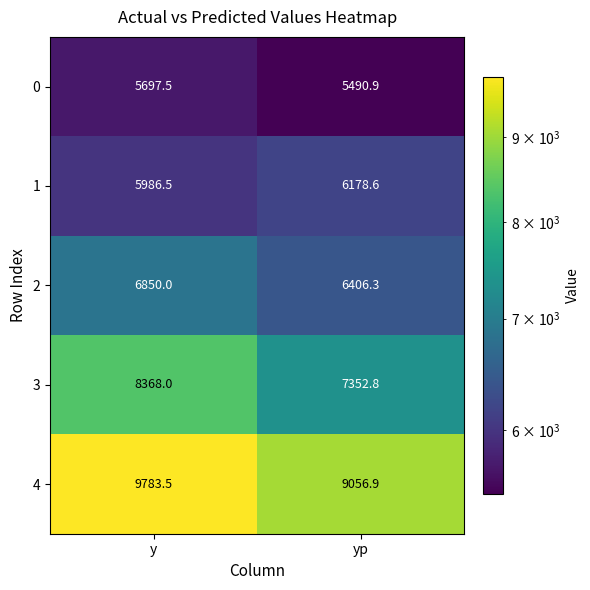

What is the average value of the 0 series?

5594.2